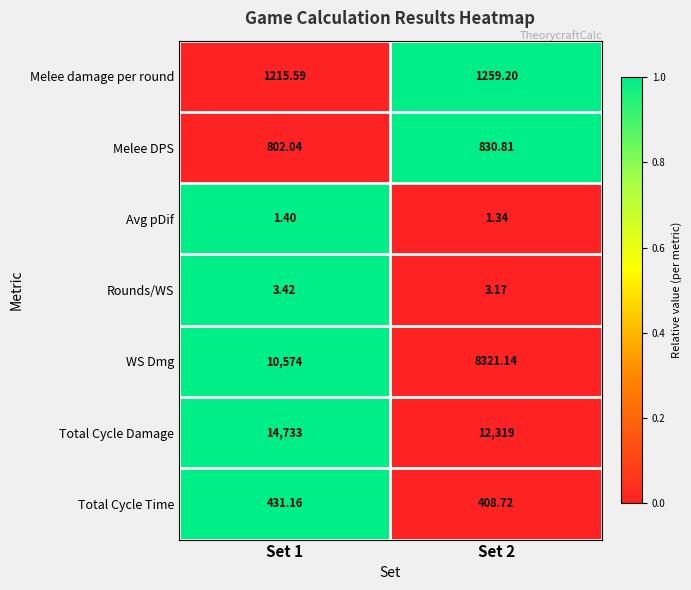

Rank the series by their maximum value, from highest to lowest.

Total Cycle Damage, WS Dmg, Melee damage per round, Melee DPS, Total Cycle Time, Rounds/WS, Avg pDif